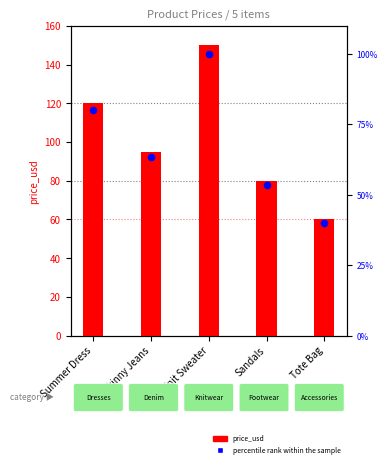

Which series has the largest Y range (max minus min)?

price_usd